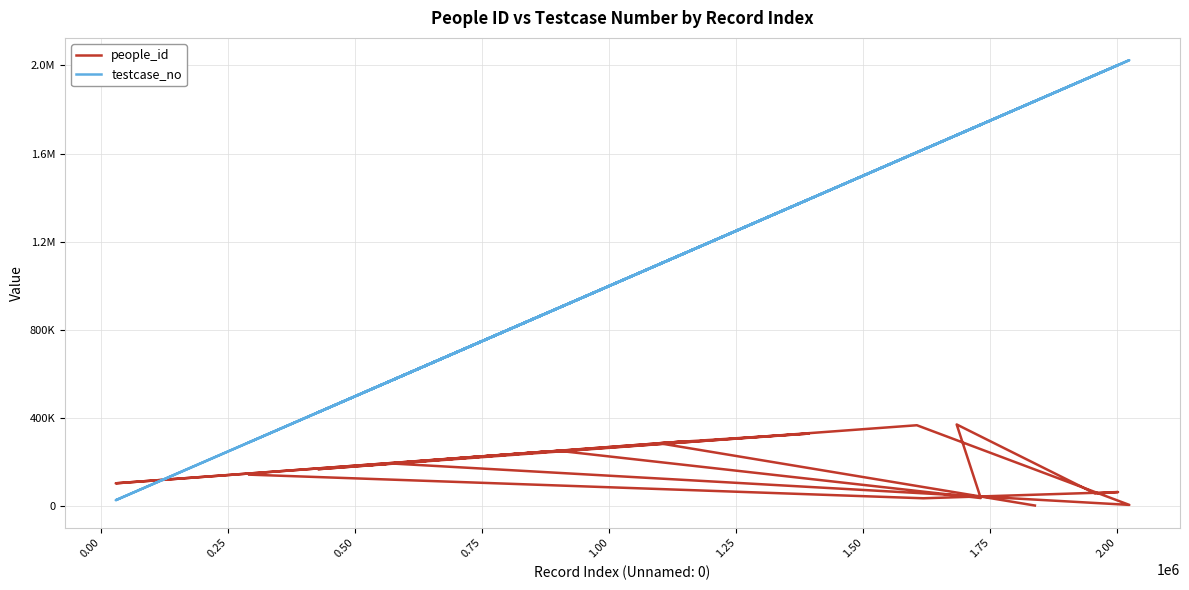

What is the value of the testcase_no point at the 13th from the left?

426648